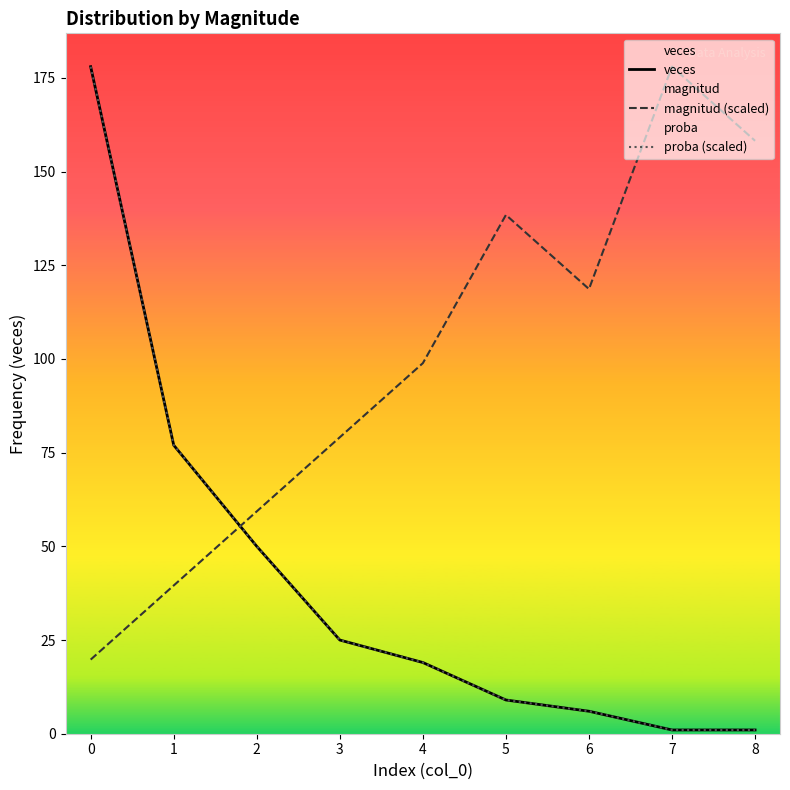

After their last crossing, which series has the higher values: proba (scaled) or magnitud (scaled)?

magnitud (scaled)